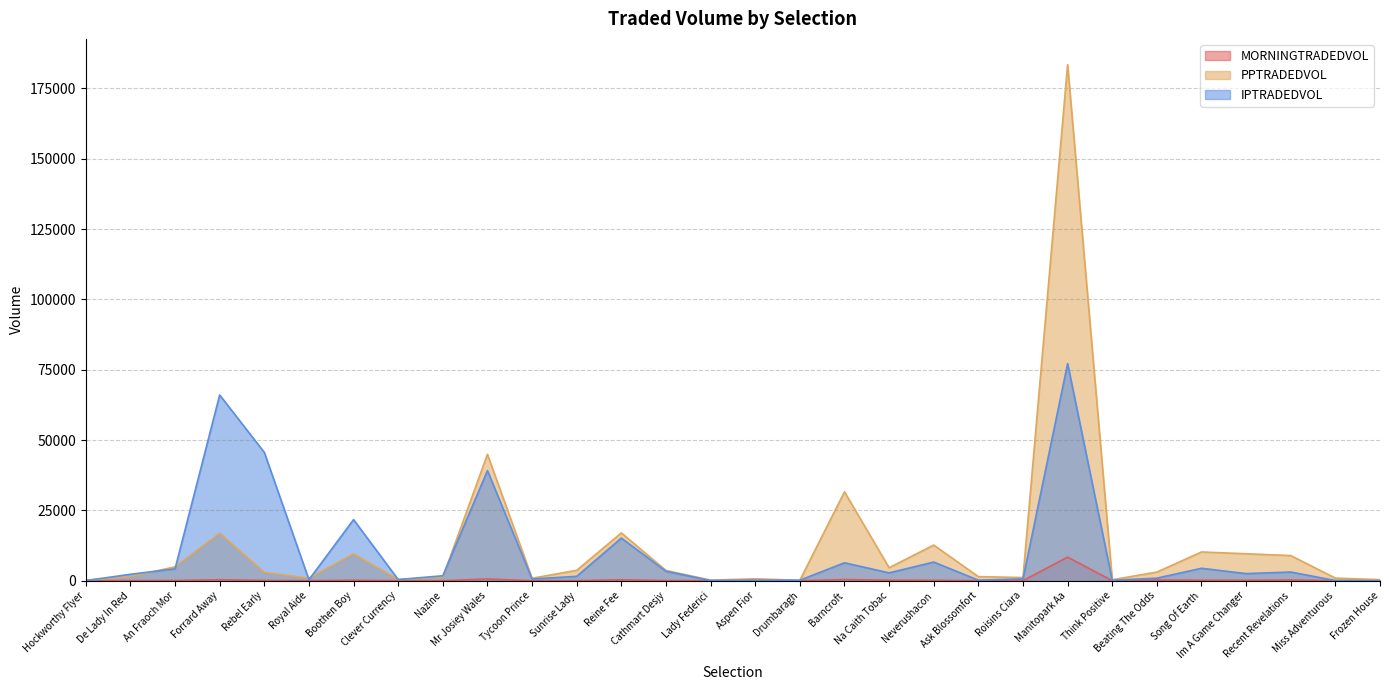

True or false: IPTRADEDVOL and MORNINGTRADEDVOL cross at least once.

False